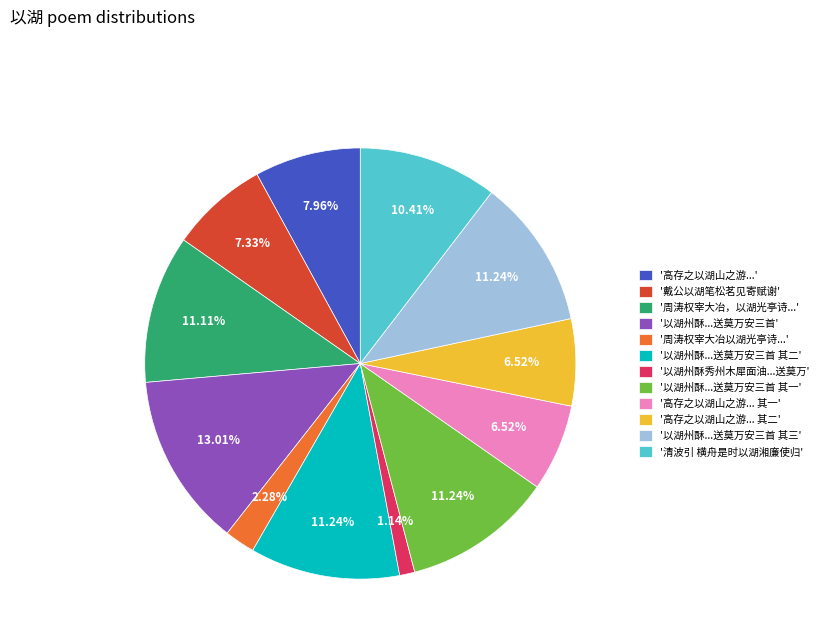

Does any single category account for the majority?

No